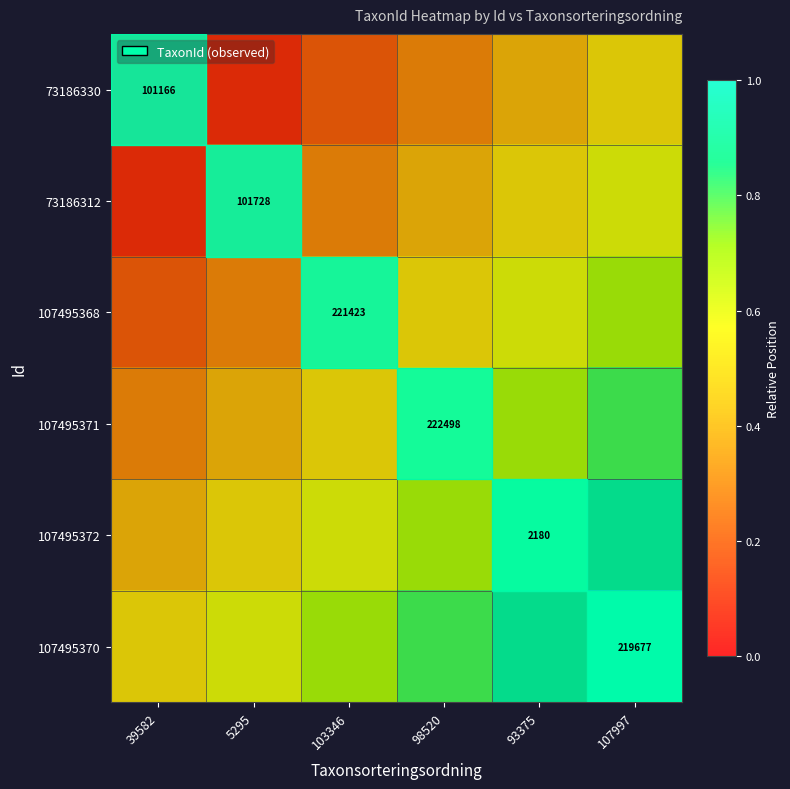

Which category has the highest value across all series?

107997